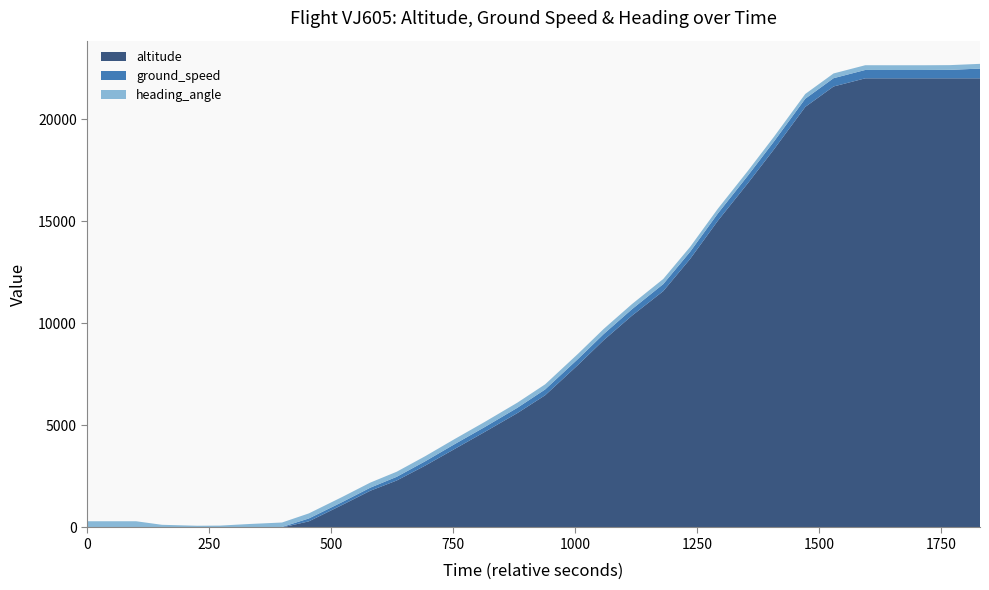

Reading left to right, transcribe all the data shown in this chart.

altitude: 0	0	0	0	0	0	0	300	1100	1800	2300	3025	3850	4675	5600	6475	7975	9175	10375	11575	13150	15025	16850	18525	20600	21600	22000	22000	22000	22000	22000
ground_speed: 0	0	5	15	14	11	24	142	142	151	182	213	237	240	260	284	294	299	317	345	352	359	372	385	401	407	410	408	408	414	477
heading_angle: 305	305	126	70	78	160	219	248	249	249	249	249	249	251	251	251	251	251	251	251	239	232	232	232	232	232	232	232	232	232	232